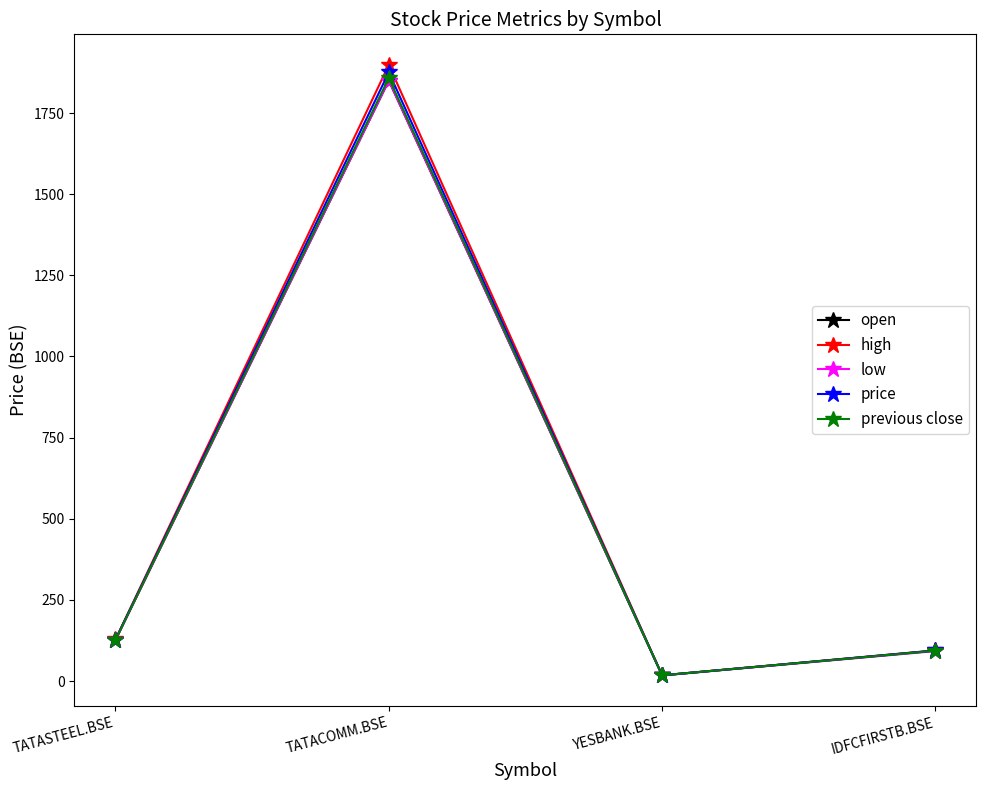

What is the value of the high point at the 4th from the left?

94.5